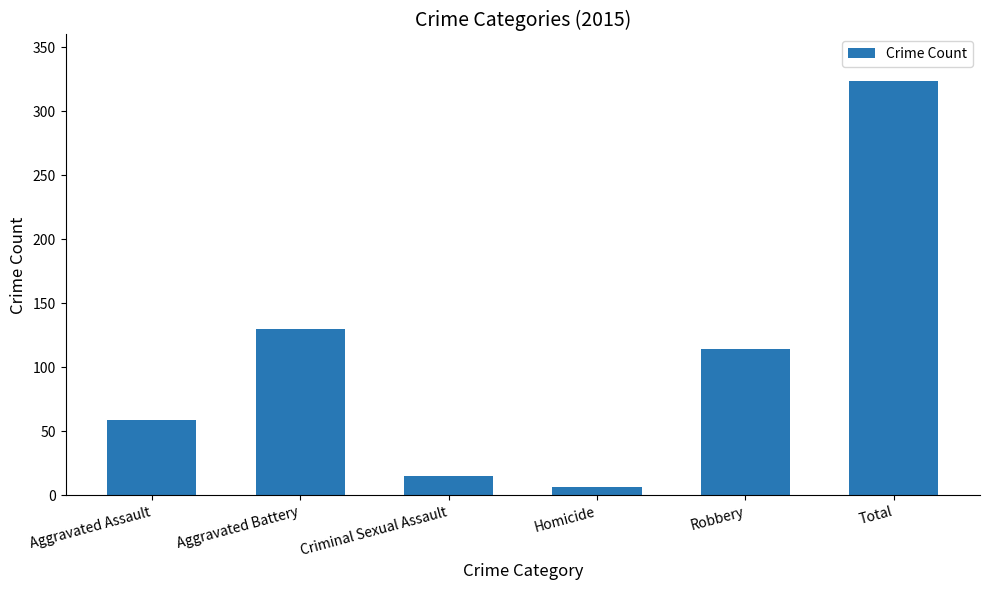

What is the average value?

108